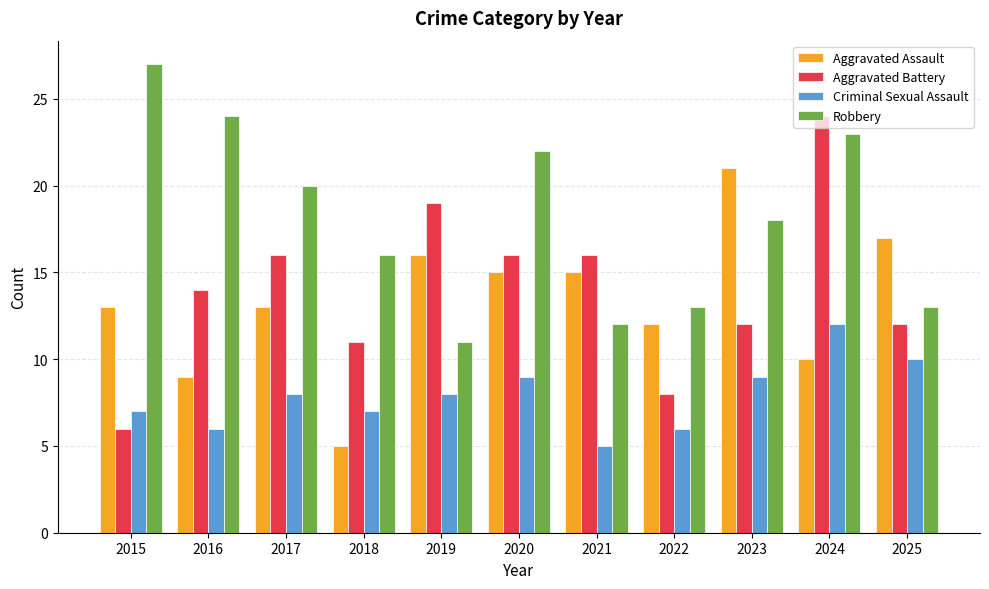

What are all the series names shown in the legend?

Aggravated Assault, Aggravated Battery, Criminal Sexual Assault, Robbery